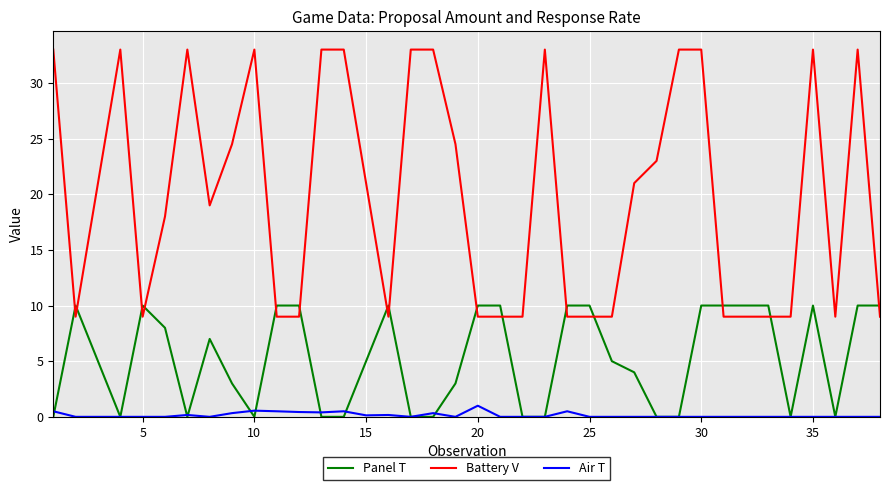

How many lines are shown in the chart?

3